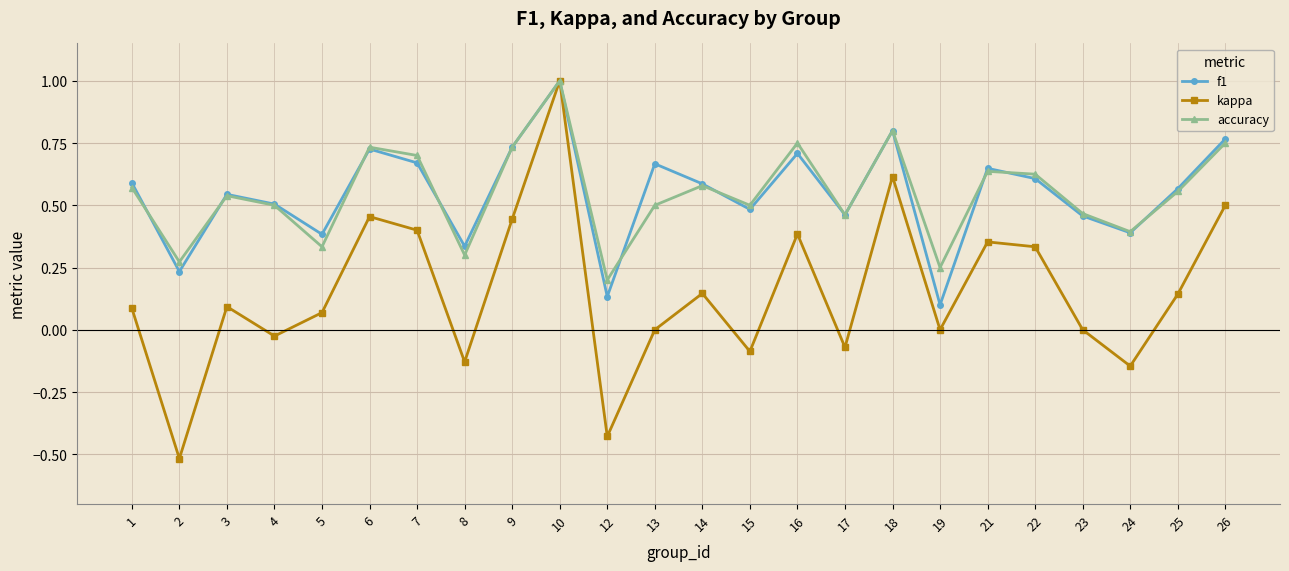

True or false: accuracy has a value of 0.7 at 15.

False